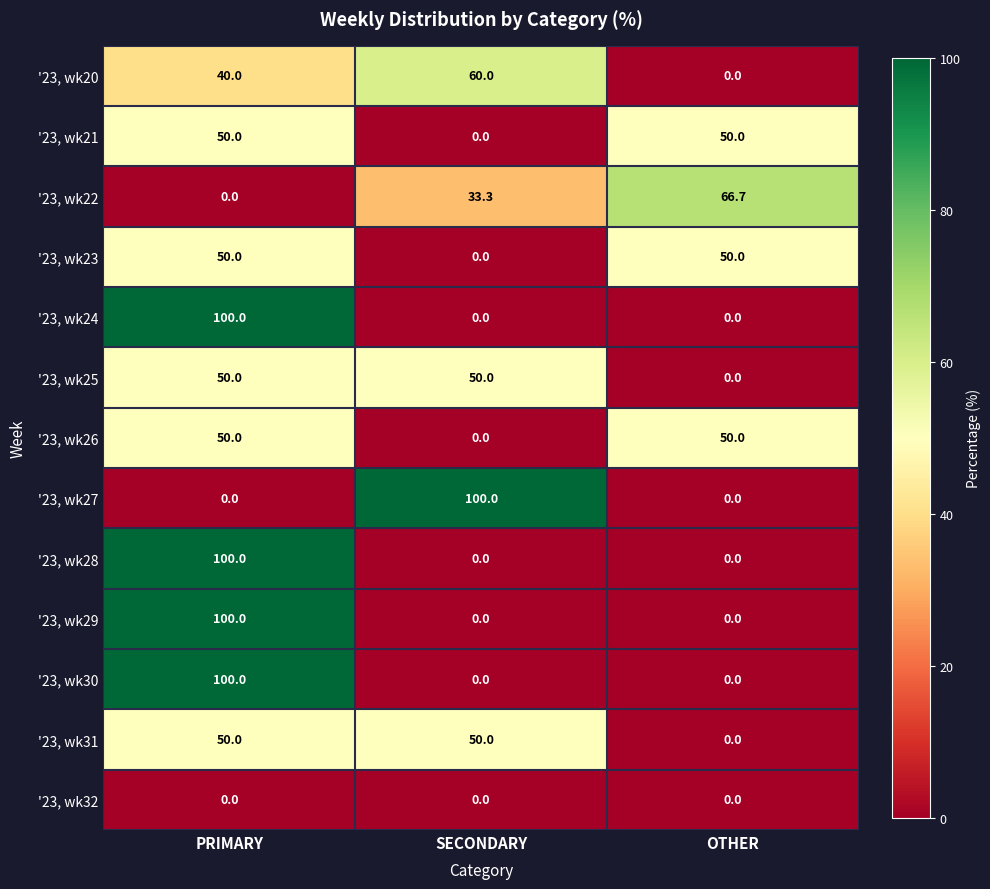

What is the maximum value shown in the chart?

100.0